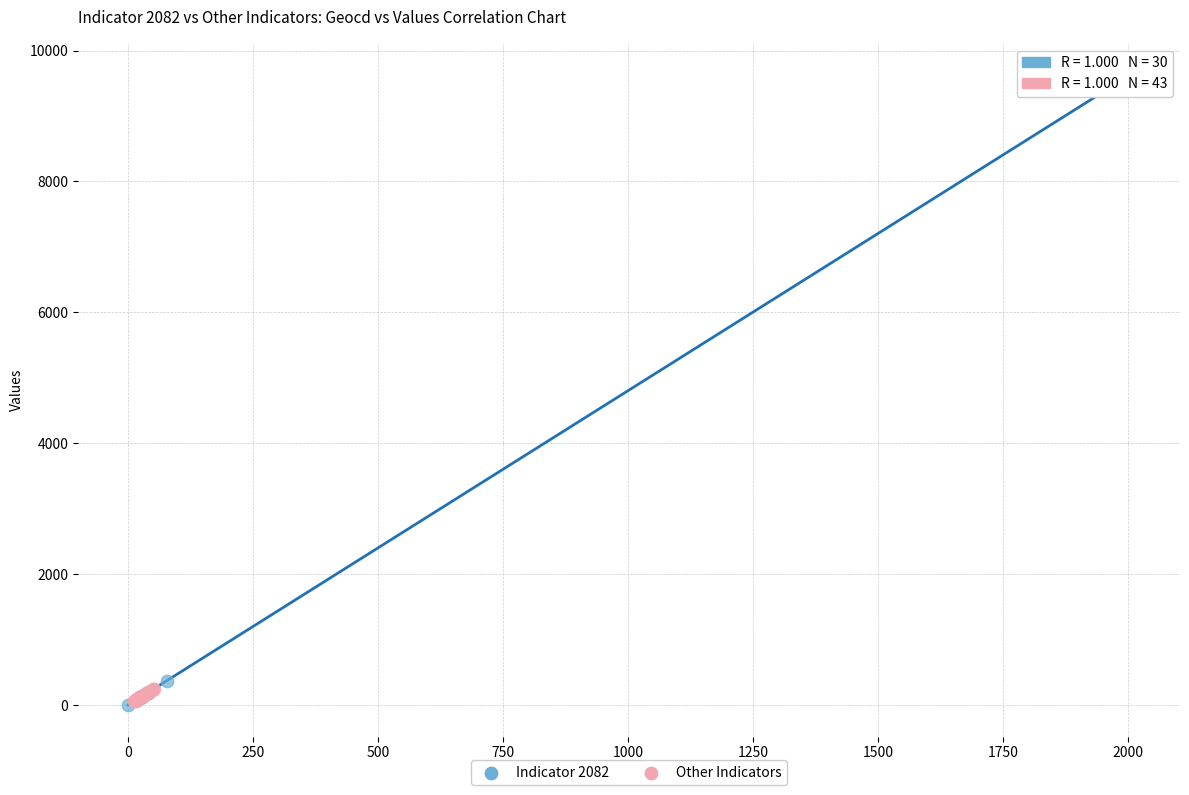

Which series reaches the maximum Y coordinate?

Indicator 2082